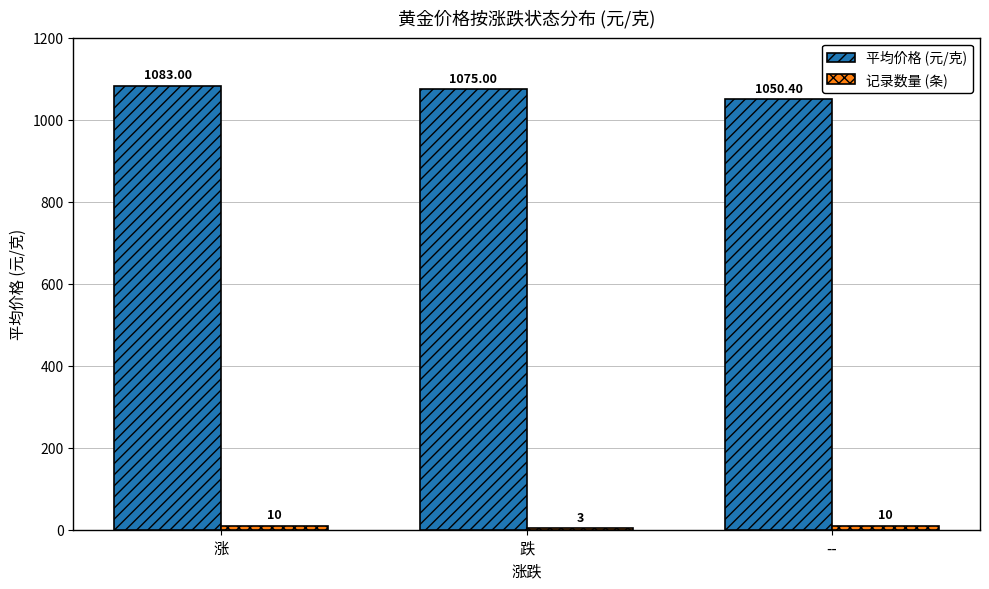

How many data points does each series have?

3